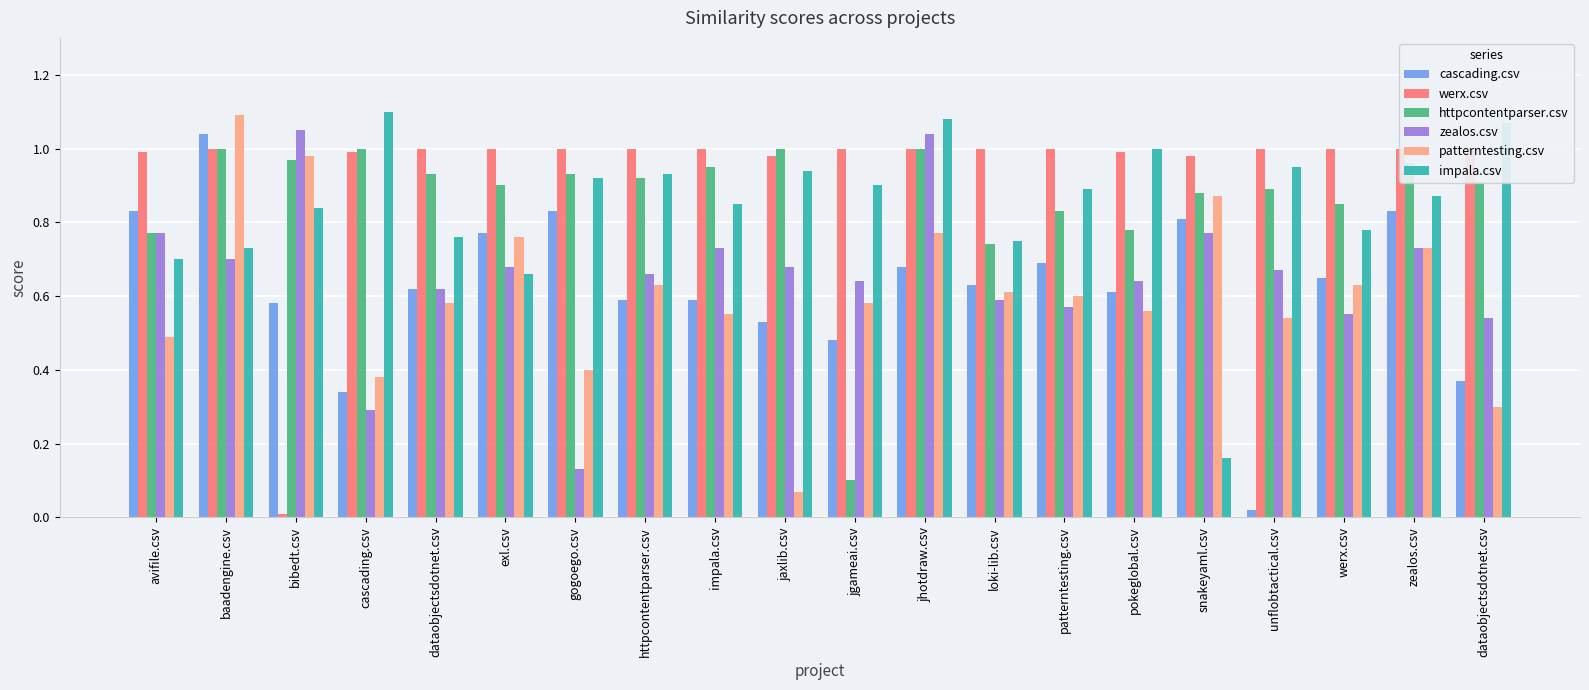

Which series changed the most between jhotdraw.csv and unflobtactical.csv?

cascading.csv